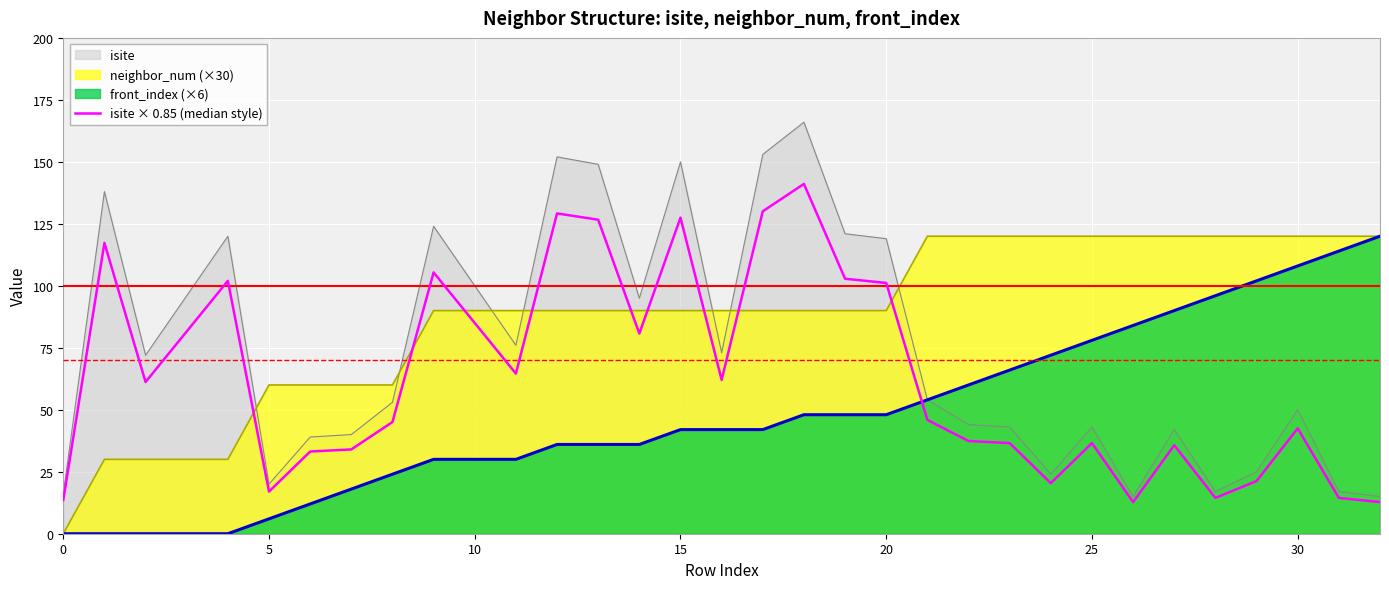

The value of isite at 30 is 50.0. True or false?

True